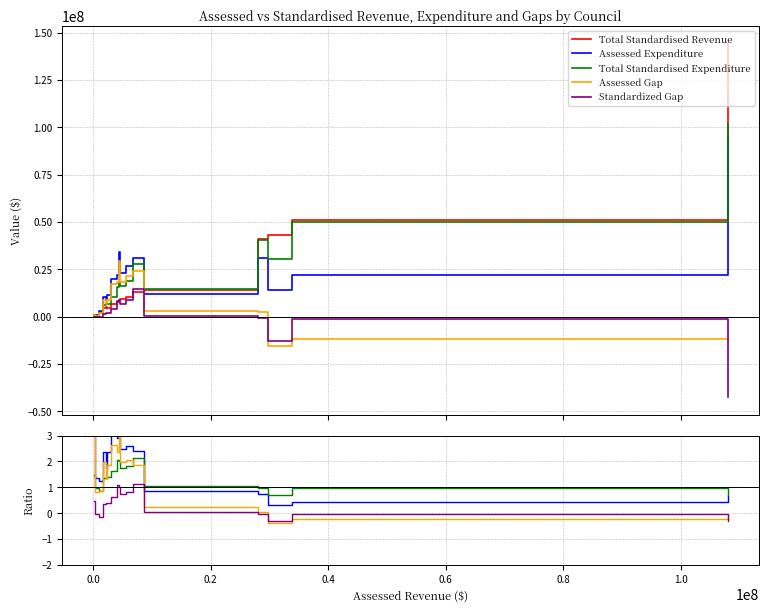

What is the smallest value displayed?

-0.4